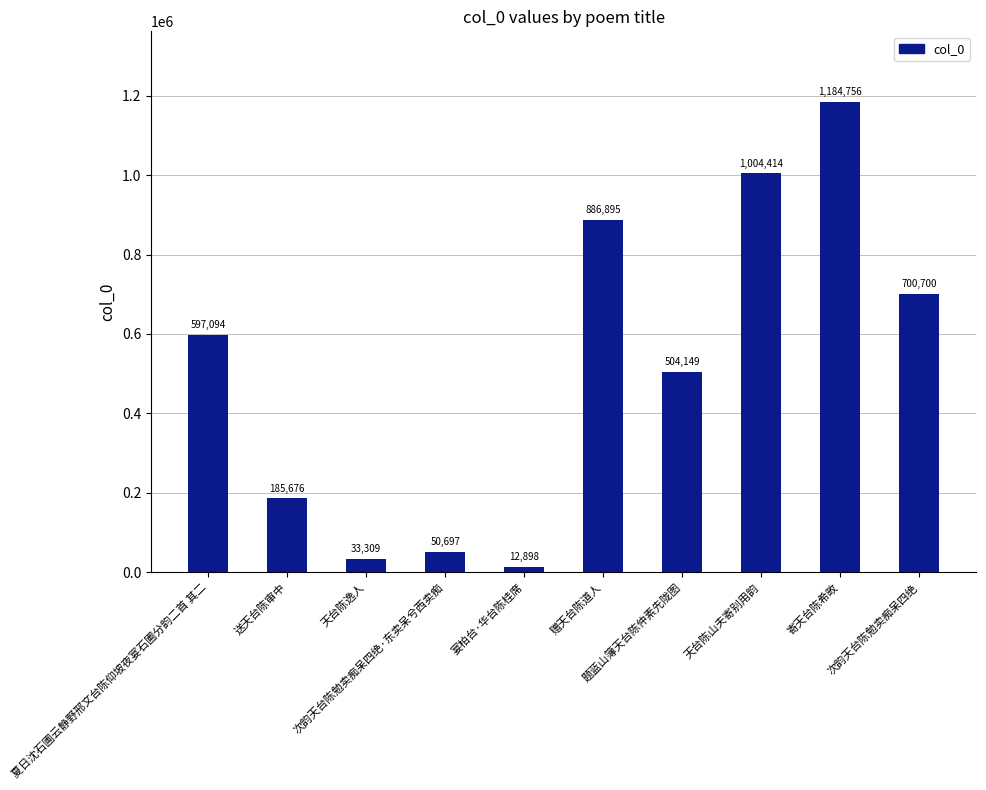

What is the difference between the values at 送天台陈审中 and 宴柏台·华台陈桂席?

172778